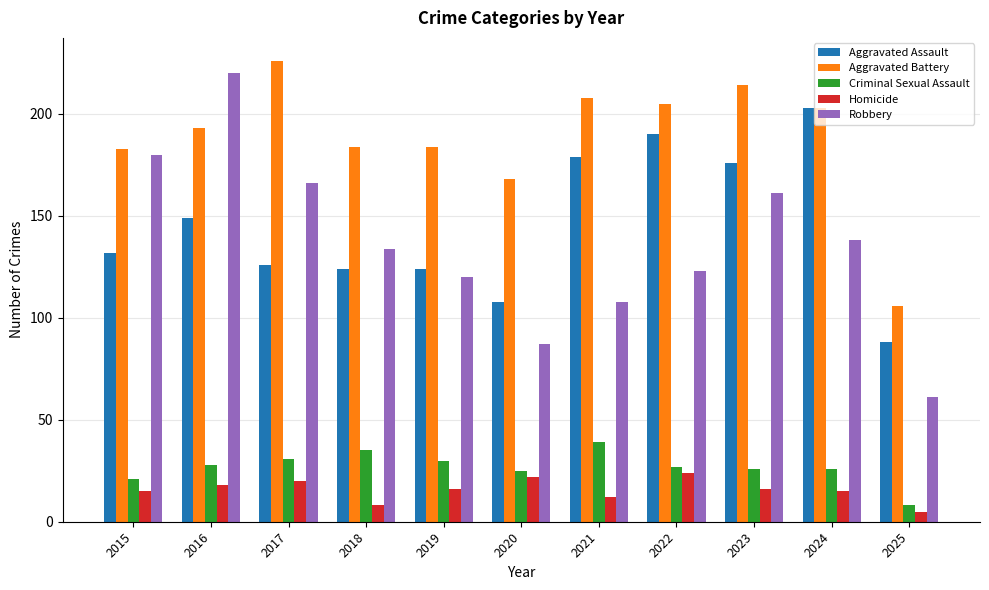

How many groups of bars are there?

11